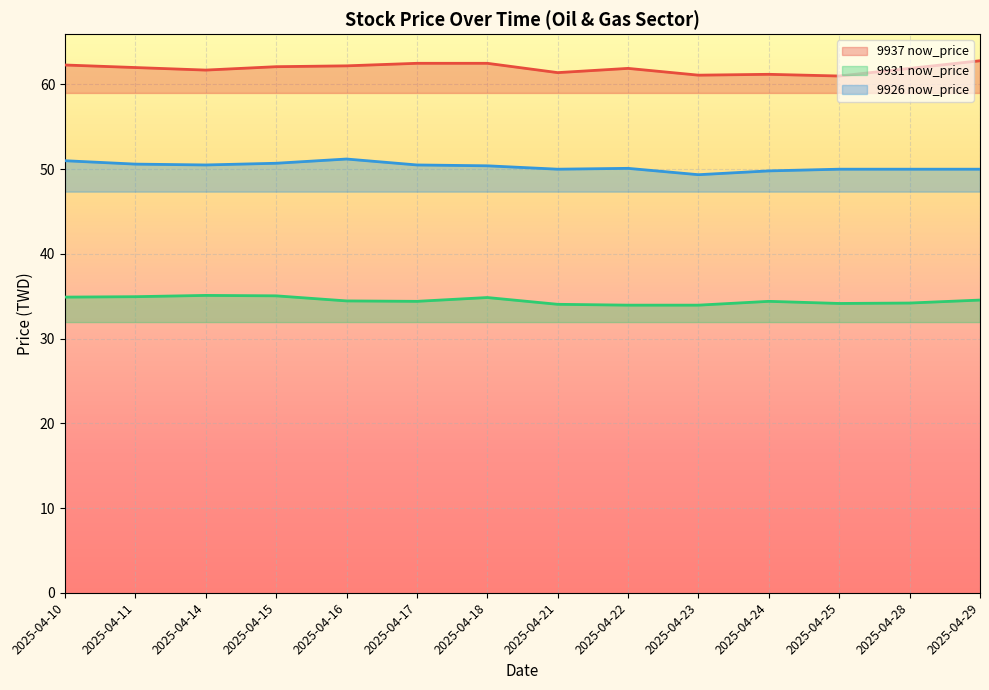

Which category has the lowest value in the 9926 now_price series?

2025-04-23